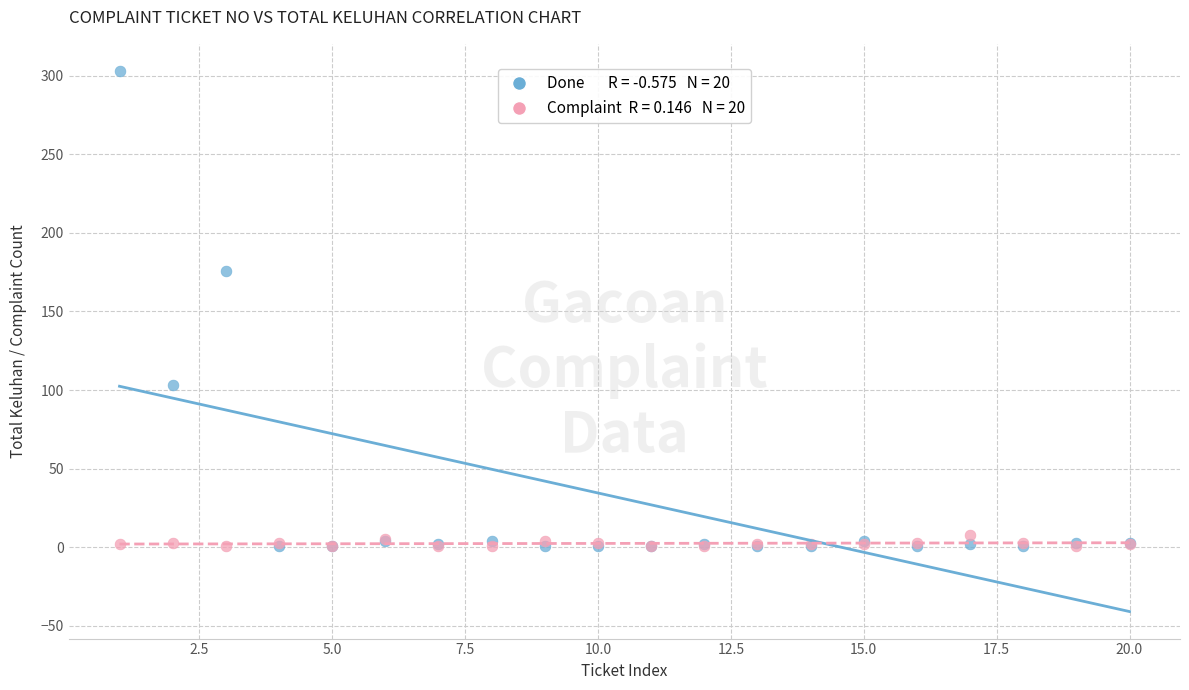

Across all series, what Y value is closest to 152?

176